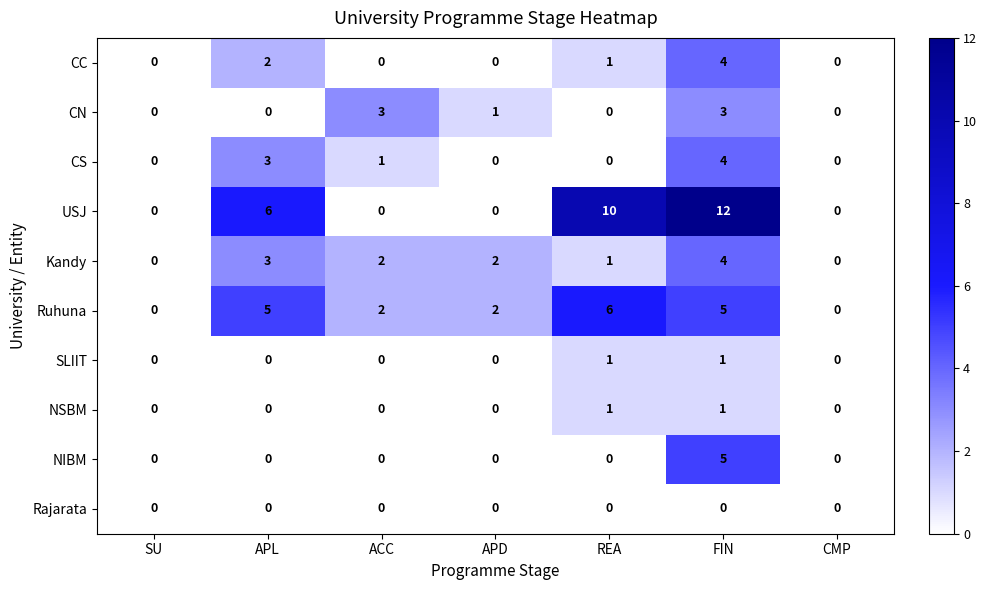

Which series has the largest total across all categories?

USJ